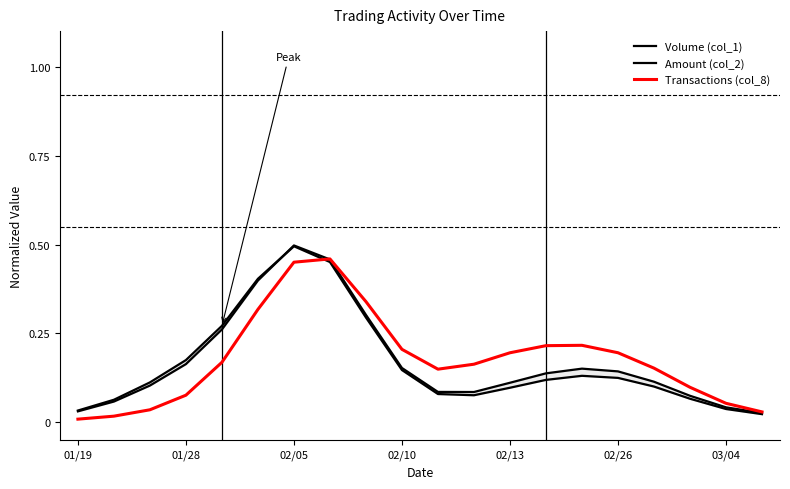

Which series has the largest range (max minus min)?

Volume (col_1)